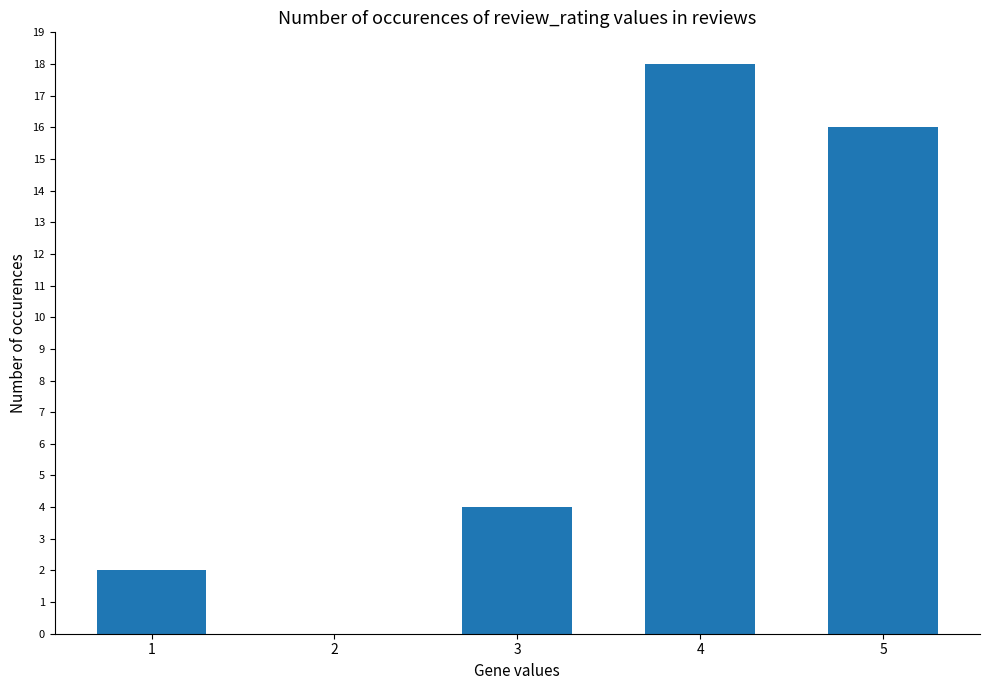

What is the approximate value at 3, to the nearest 5?

5